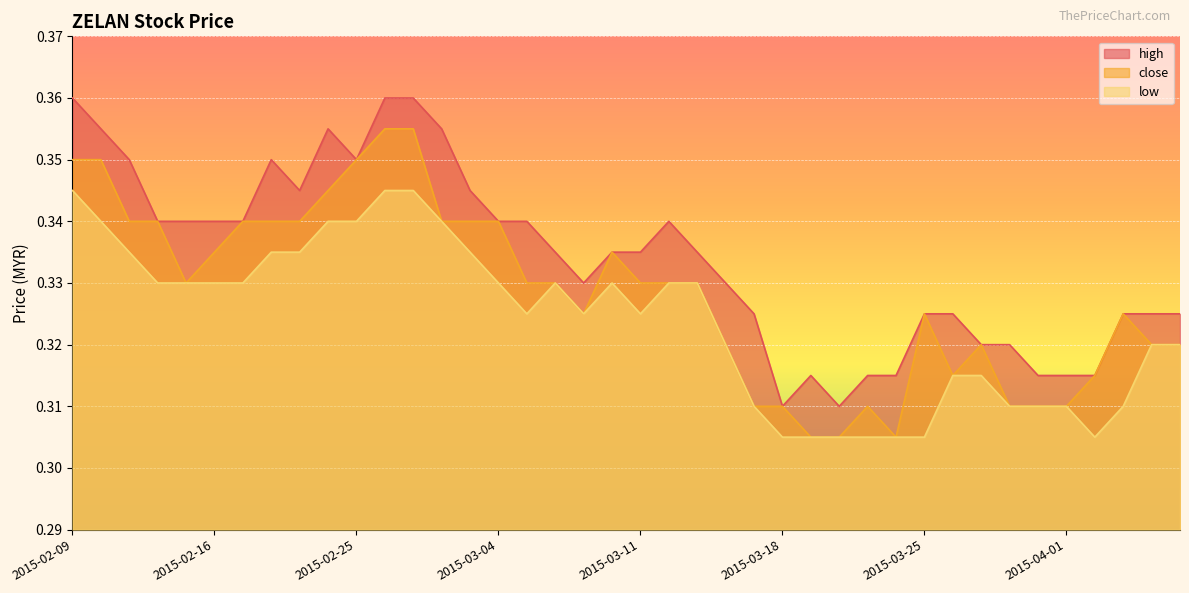

Reading right to left, transcribe all the data shown in this chart.

high: 2015-04-07=0.3	2015-04-06=0.3	2015-04-03=0.3	2015-04-02=0.3	2015-04-01=0.3	2015-03-31=0.3	2015-03-30=0.3	2015-03-27=0.3	2015-03-26=0.3	2015-03-25=0.3	2015-03-24=0.3	2015-03-23=0.3	2015-03-20=0.3	2015-03-19=0.3	2015-03-18=0.3	2015-03-17=0.3	2015-03-16=0.3	2015-03-13=0.3	2015-03-12=0.3	2015-03-11=0.3	2015-03-10=0.3	2015-03-09=0.3	2015-03-06=0.3	2015-03-05=0.3	2015-03-04=0.3	2015-03-03=0.3	2015-03-02=0.4	2015-02-27=0.4	2015-02-26=0.4	2015-02-25=0.3	2015-02-24=0.4	2015-02-23=0.3	2015-02-18=0.3	2015-02-17=0.3	2015-02-16=0.3	2015-02-13=0.3	2015-02-12=0.3	2015-02-11=0.3	2015-02-10=0.4	2015-02-09=0.4
close: 2015-04-07=0.3	2015-04-06=0.3	2015-04-03=0.3	2015-04-02=0.3	2015-04-01=0.3	2015-03-31=0.3	2015-03-30=0.3	2015-03-27=0.3	2015-03-26=0.3	2015-03-25=0.3	2015-03-24=0.3	2015-03-23=0.3	2015-03-20=0.3	2015-03-19=0.3	2015-03-18=0.3	2015-03-17=0.3	2015-03-16=0.3	2015-03-13=0.3	2015-03-12=0.3	2015-03-11=0.3	2015-03-10=0.3	2015-03-09=0.3	2015-03-06=0.3	2015-03-05=0.3	2015-03-04=0.3	2015-03-03=0.3	2015-03-02=0.3	2015-02-27=0.4	2015-02-26=0.4	2015-02-25=0.3	2015-02-24=0.3	2015-02-23=0.3	2015-02-18=0.3	2015-02-17=0.3	2015-02-16=0.3	2015-02-13=0.3	2015-02-12=0.3	2015-02-11=0.3	2015-02-10=0.3	2015-02-09=0.3
low: 2015-04-07=0.3	2015-04-06=0.3	2015-04-03=0.3	2015-04-02=0.3	2015-04-01=0.3	2015-03-31=0.3	2015-03-30=0.3	2015-03-27=0.3	2015-03-26=0.3	2015-03-25=0.3	2015-03-24=0.3	2015-03-23=0.3	2015-03-20=0.3	2015-03-19=0.3	2015-03-18=0.3	2015-03-17=0.3	2015-03-16=0.3	2015-03-13=0.3	2015-03-12=0.3	2015-03-11=0.3	2015-03-10=0.3	2015-03-09=0.3	2015-03-06=0.3	2015-03-05=0.3	2015-03-04=0.3	2015-03-03=0.3	2015-03-02=0.3	2015-02-27=0.3	2015-02-26=0.3	2015-02-25=0.3	2015-02-24=0.3	2015-02-23=0.3	2015-02-18=0.3	2015-02-17=0.3	2015-02-16=0.3	2015-02-13=0.3	2015-02-12=0.3	2015-02-11=0.3	2015-02-10=0.3	2015-02-09=0.3